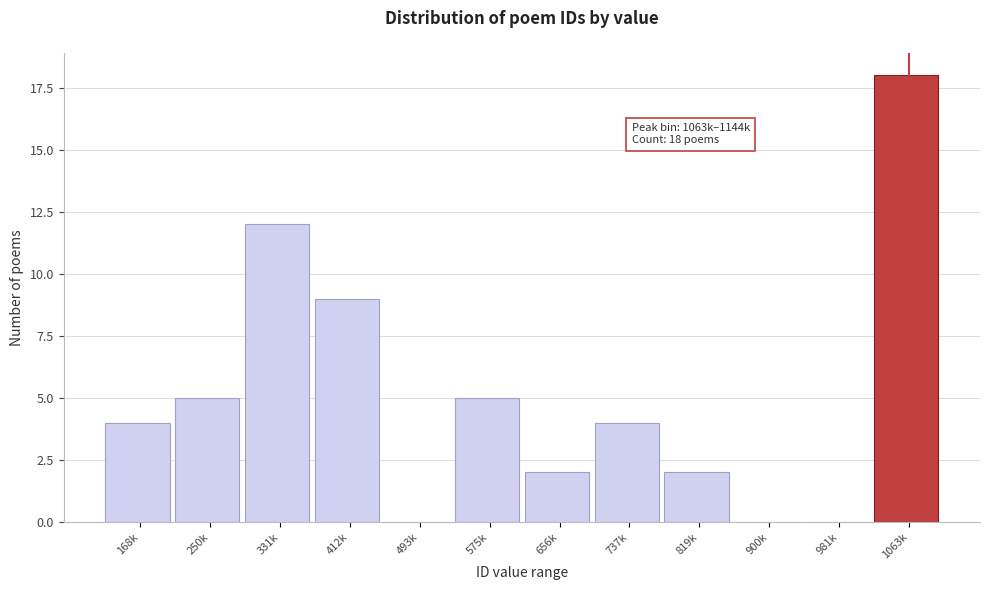

Reading right to left, extract all data points from this chart.

1063k=18	981k=0	900k=0	819k=2	737k=4	656k=2	575k=5	493k=0	412k=9	331k=12	250k=5	168k=4